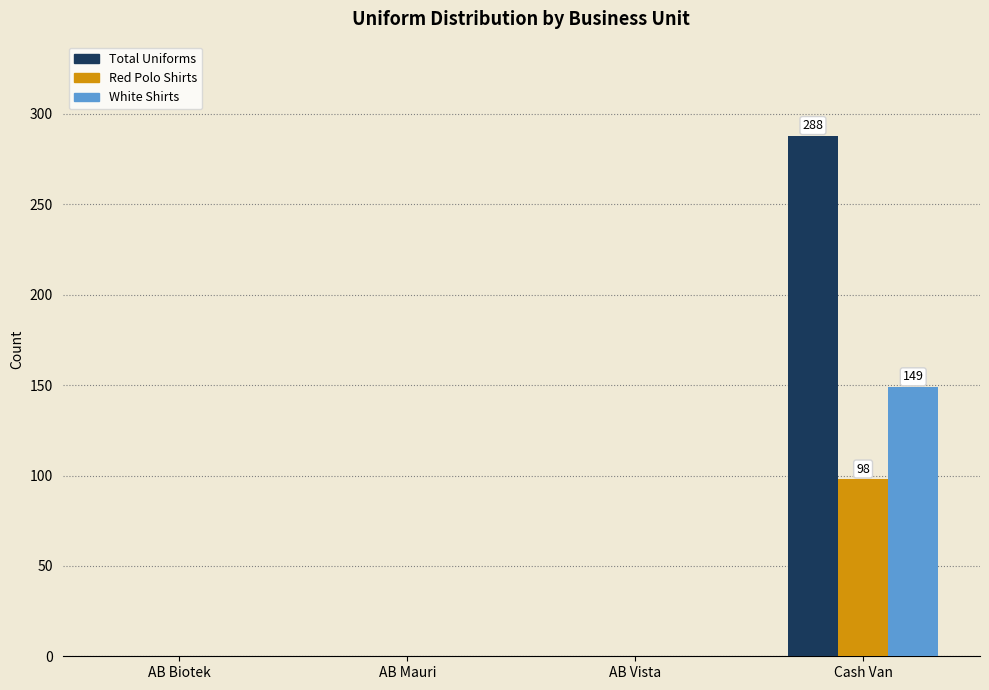

What is the sum of the Total Uniforms values at Cash Van and AB Mauri?

288